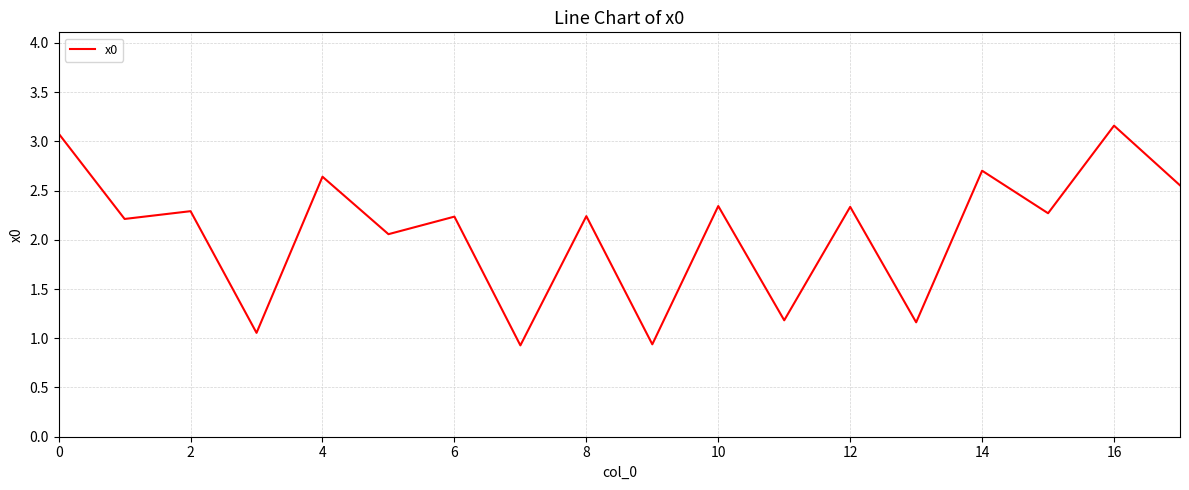

What is the minimum value shown in the chart?

0.9